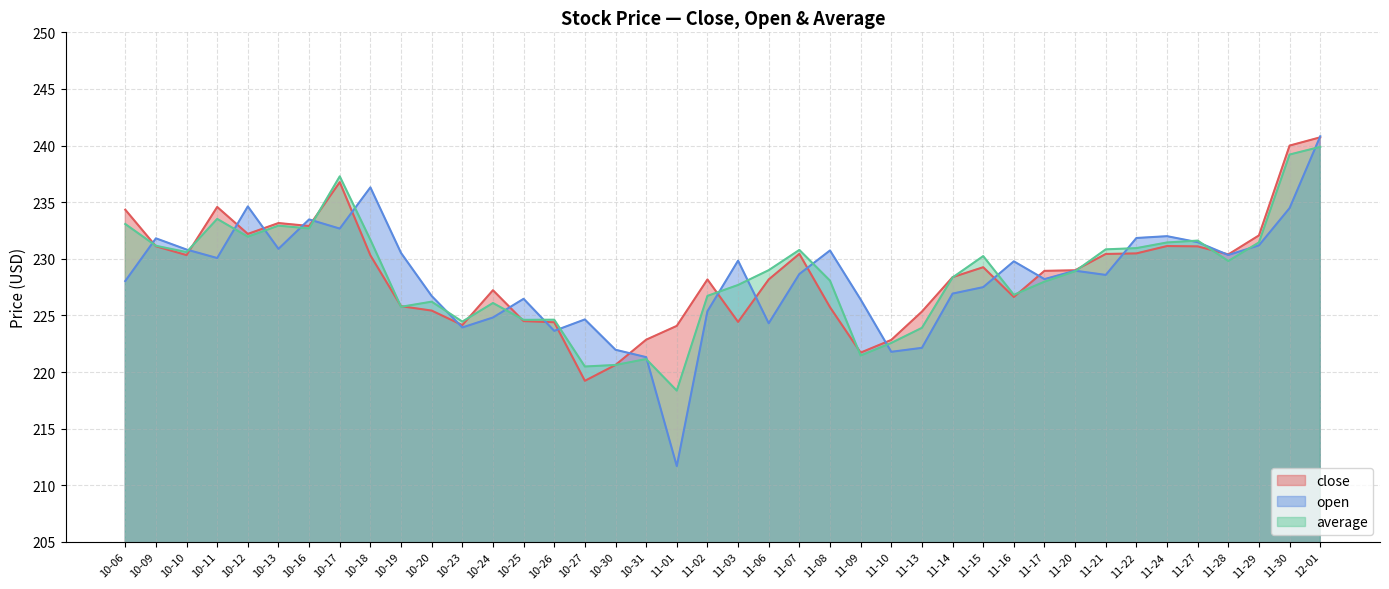

True or false: open has a value of 324.3 at 11-01.

False